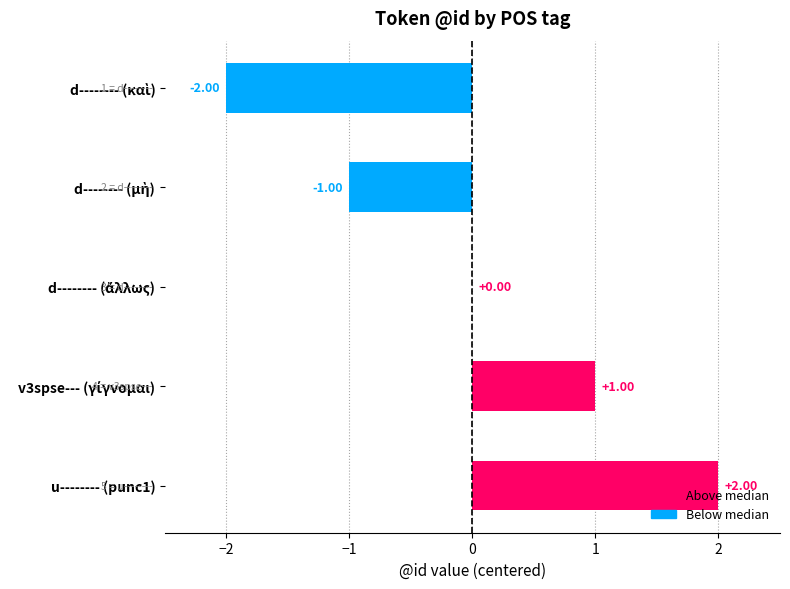

Approximately how many times larger is the value at v3spse--- (γίγνομαι) compared to u-------- (punc1)?

0.5